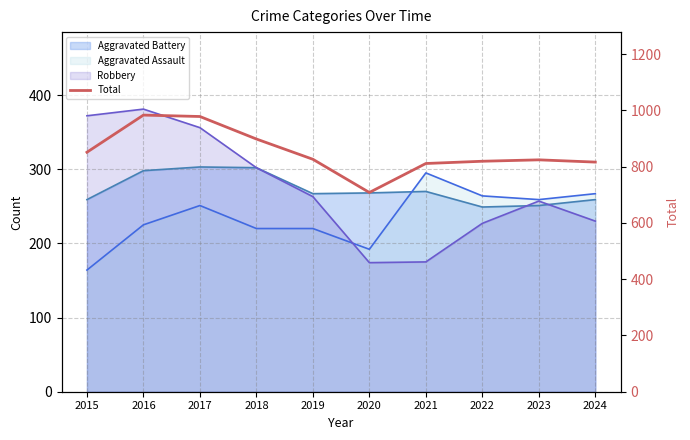

What is the maximum value shown in the chart?

983